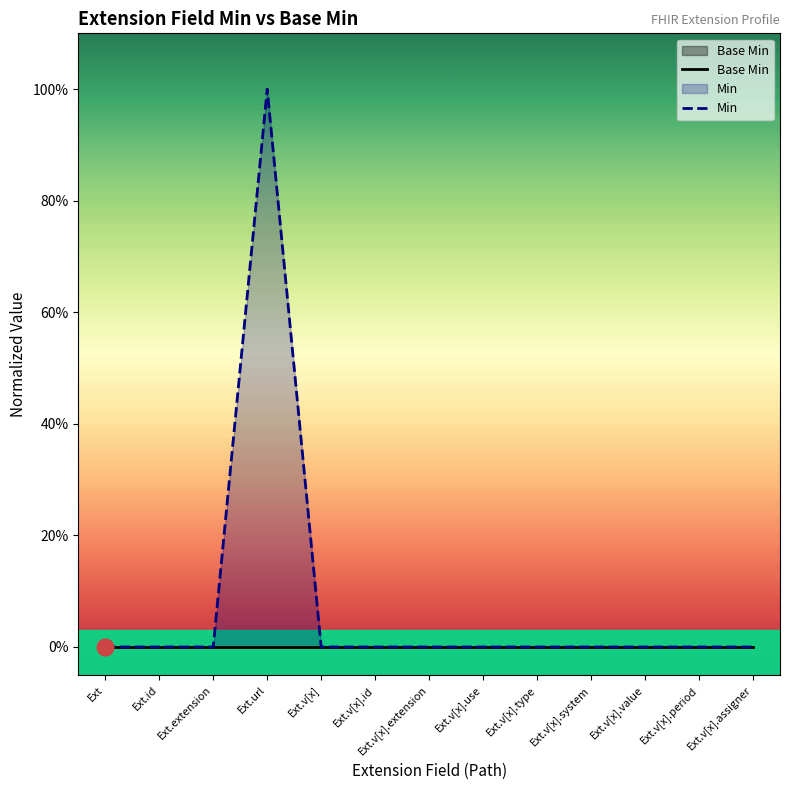

How many distinct data groups are displayed?

2